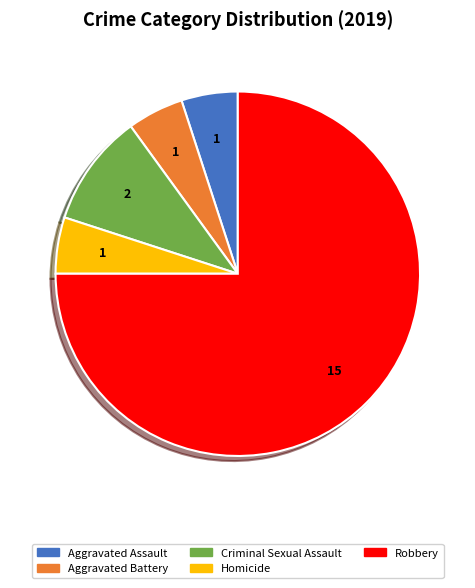

Is the sum of Criminal Sexual Assault and Aggravated Assault greater than half?

No